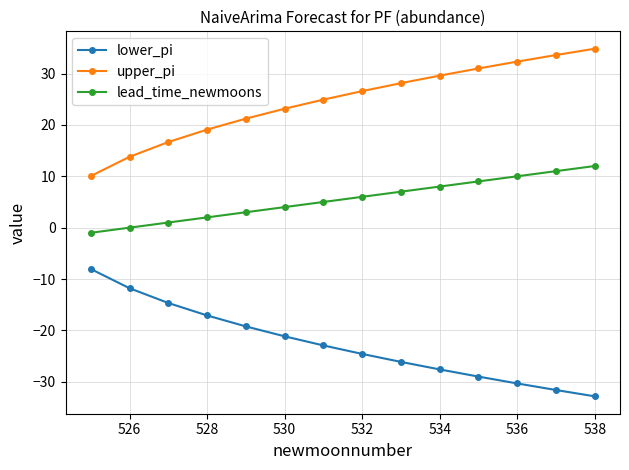

Rank the series by their average value, from lowest to highest.

lower_pi, lead_time_newmoons, upper_pi